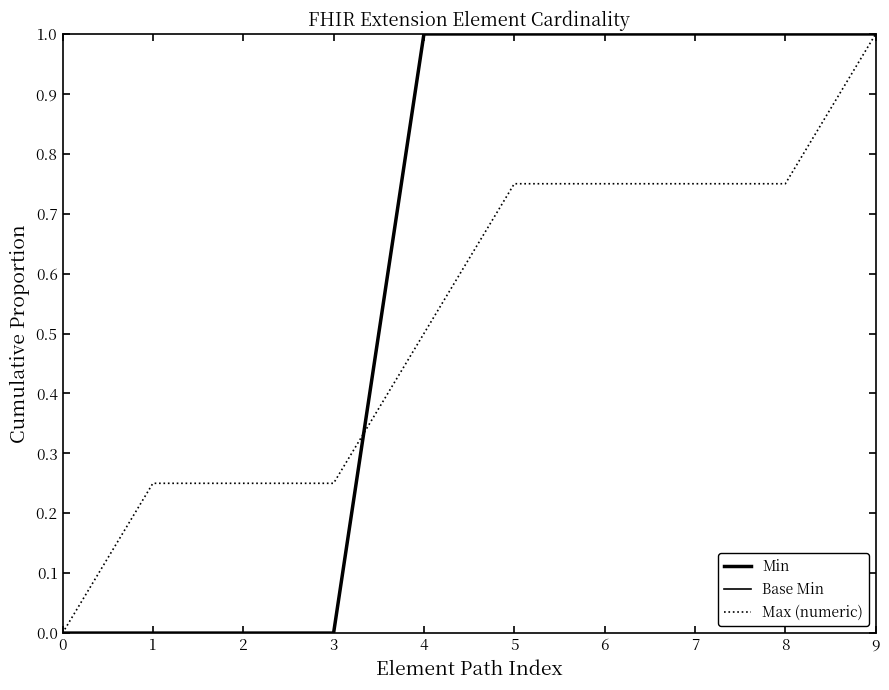

Rank the series by their maximum value, from lowest to highest.

Min, Base Min, Max (numeric)